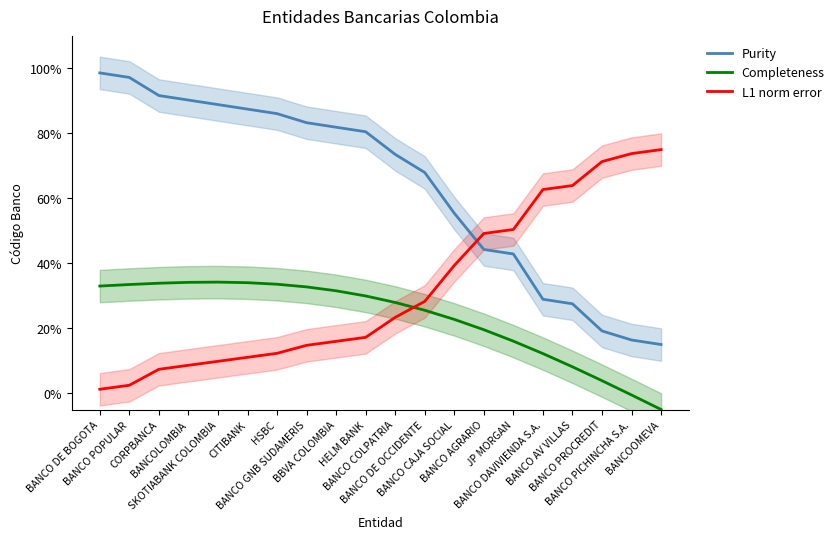

What is the minimum value for Purity?

0.2